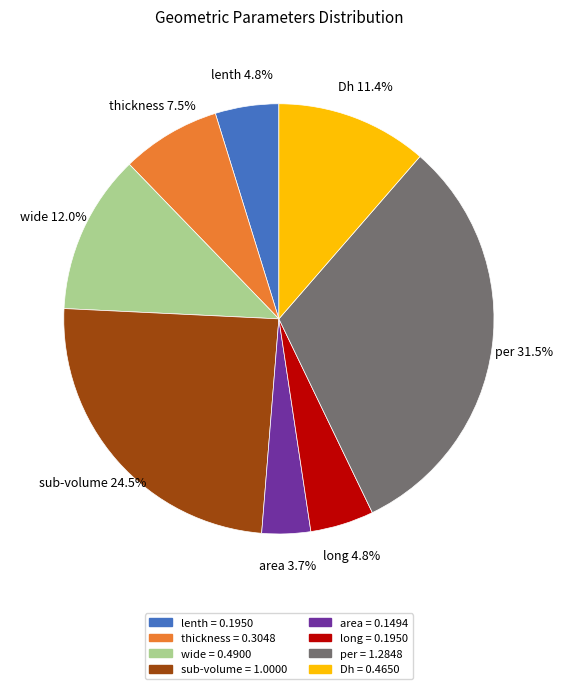

What is the total percentage of long and wide?

16.8%